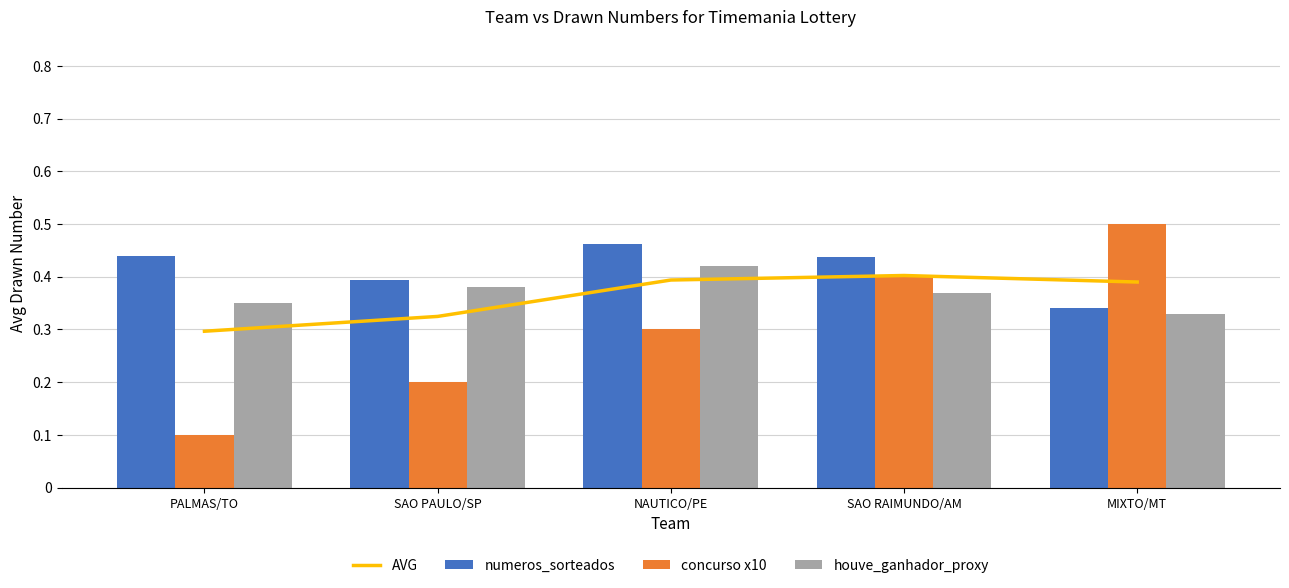

What is the average value of the AVG series?

36.2